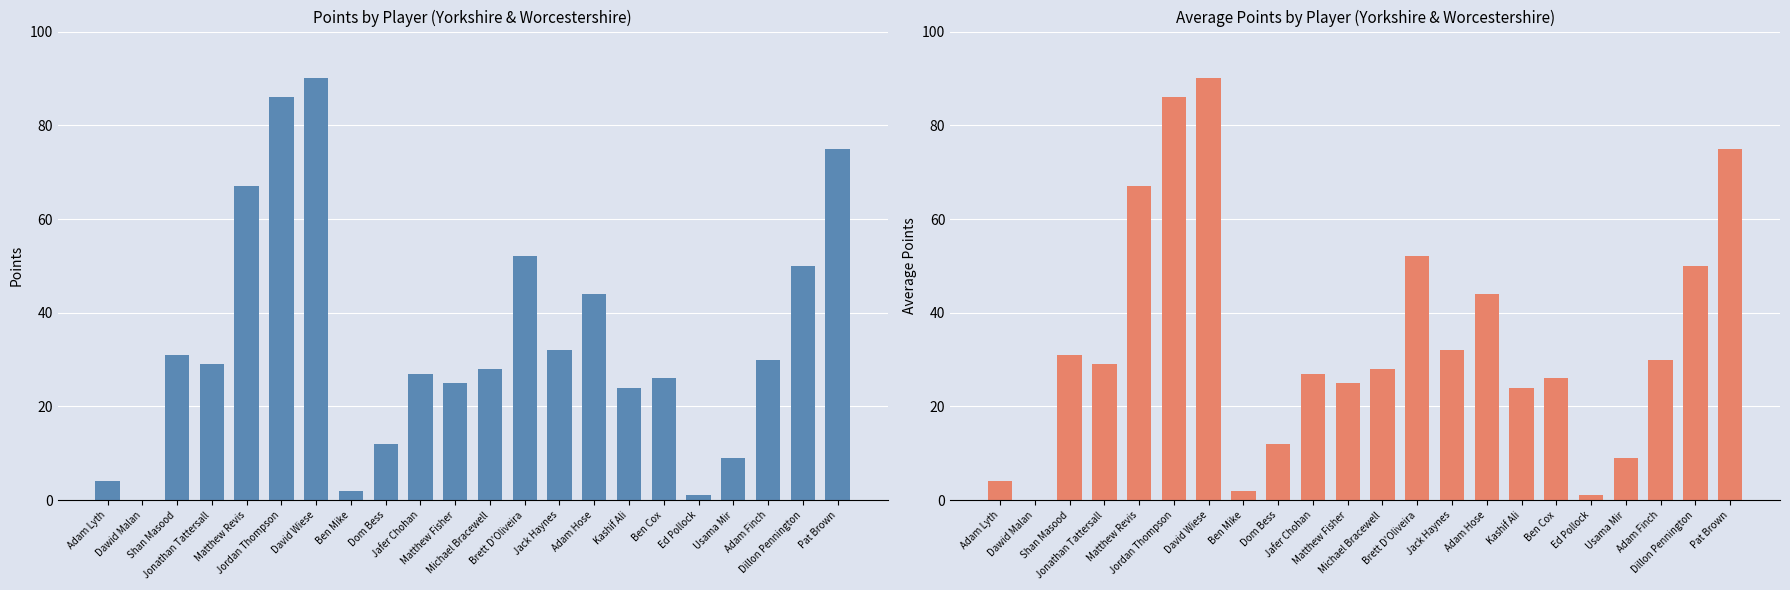

List the labels in order of average_points value, largest first.

David Wiese, Jordan Thompson, Pat Brown, Matthew Revis, Brett D'Oliveira, Dillon Pennington, Adam Hose, Jack Haynes, Shan Masood, Adam Finch, Jonathan Tattersall, Michael Bracewell, Jafer Chohan, Ben Cox, Matthew Fisher, Kashif Ali, Dom Bess, Usama Mir, Adam Lyth, Ben Mike, Ed Pollock, Dawid Malan